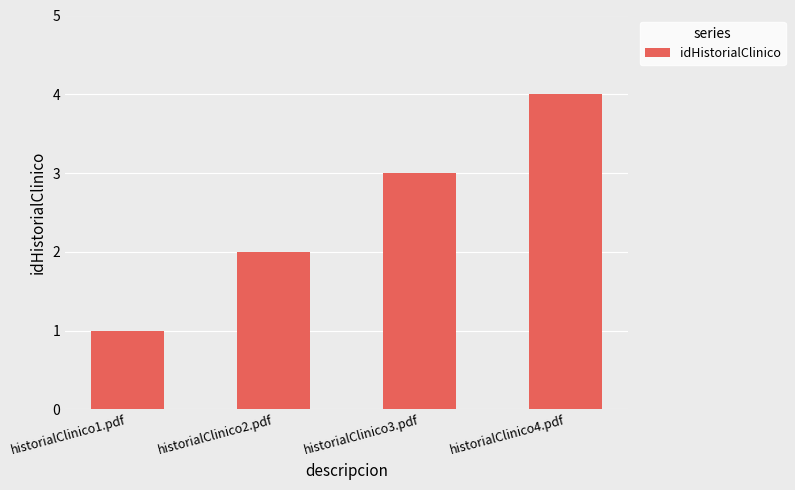

List the labels in order of value, smallest first.

historialClinico1.pdf, historialClinico2.pdf, historialClinico3.pdf, historialClinico4.pdf